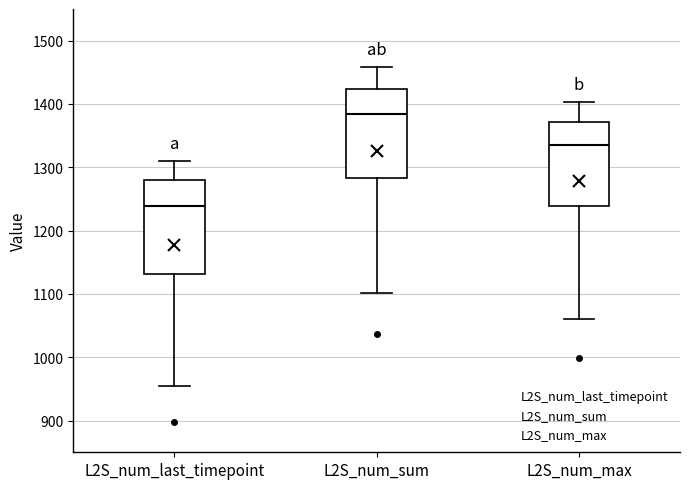

Reading left to right, read every box against the y-axis: the position of its median line, the range the box covers, and the ends of its whiskers. The values are not printed on the chart, so give them approximately, as read against the axis.

L2S_num_last_timepoint: median 1240, box 1130 to 1280, whiskers 960 to 1310
L2S_num_sum: median 1380, box 1280 to 1420, whiskers 1100 to 1460
L2S_num_max: median 1340, box 1240 to 1370, whiskers 1060 to 1400